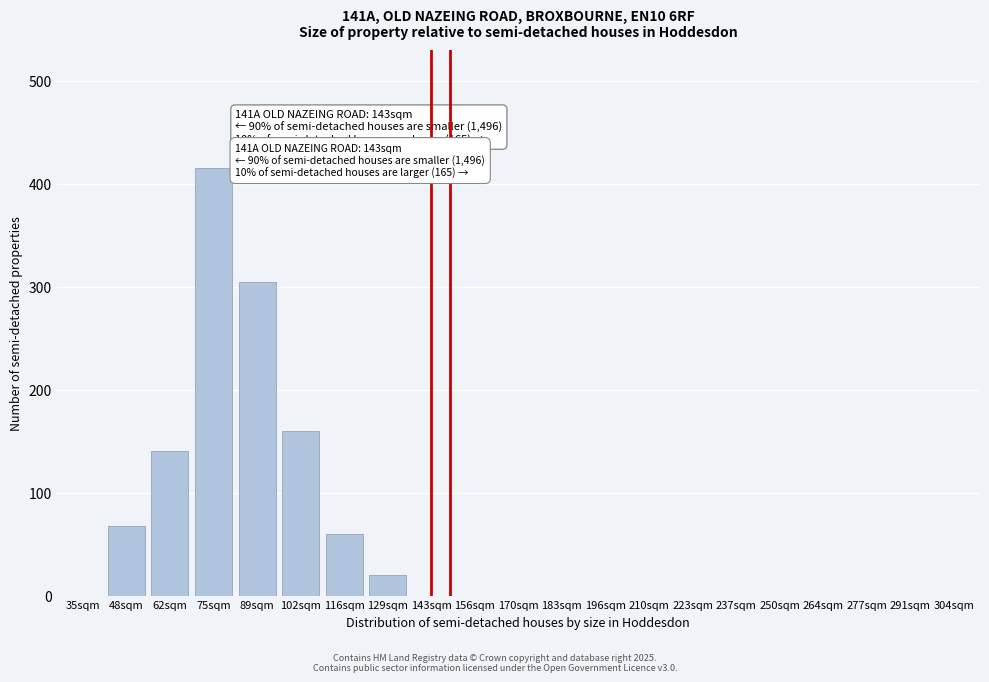

Reading left to right, list all the values displayed in this chart.

35sqm=0	48sqm=68	62sqm=140	75sqm=415	89sqm=305	102sqm=160	116sqm=60	129sqm=20	143sqm=0	156sqm=0	170sqm=0	183sqm=0	196sqm=0	210sqm=0	223sqm=0	237sqm=0	250sqm=0	264sqm=0	277sqm=0	291sqm=0	304sqm=0